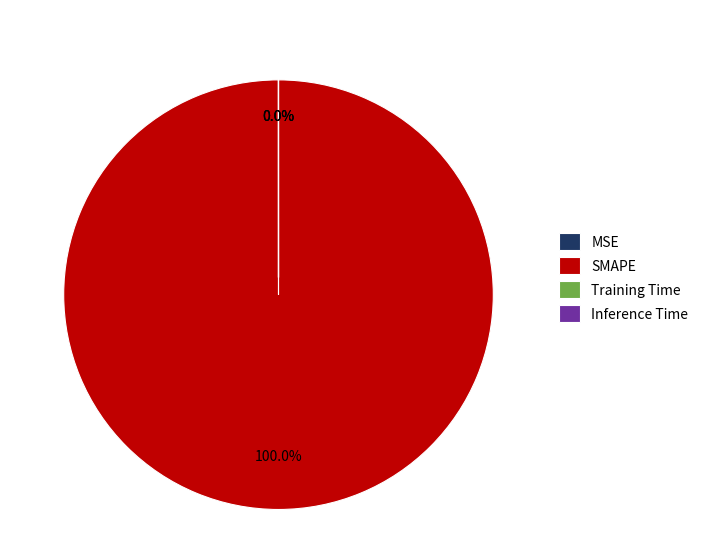

Count the number of slices in the pie.

4